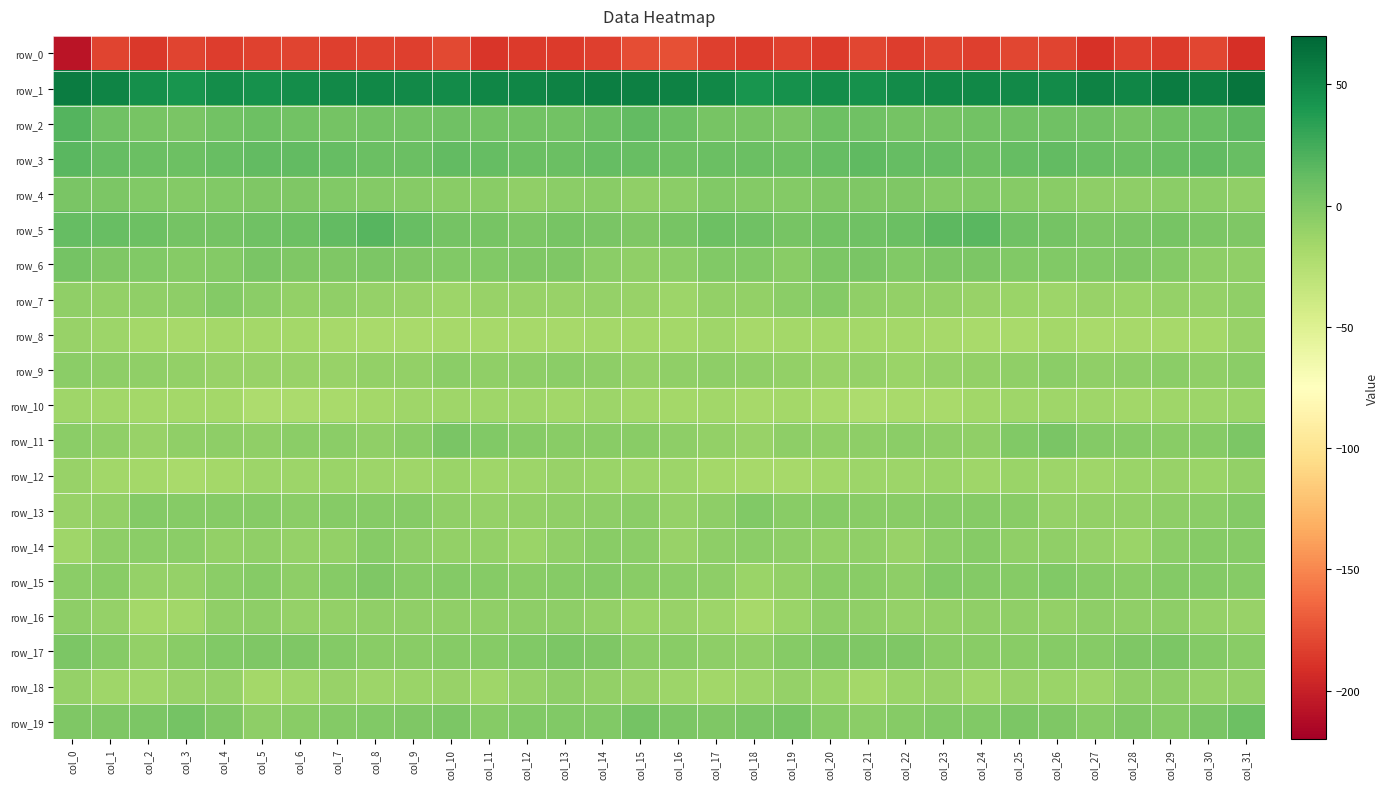

Is the value of row_8 at col_19 greater than the value of row_12 at col_27?

No